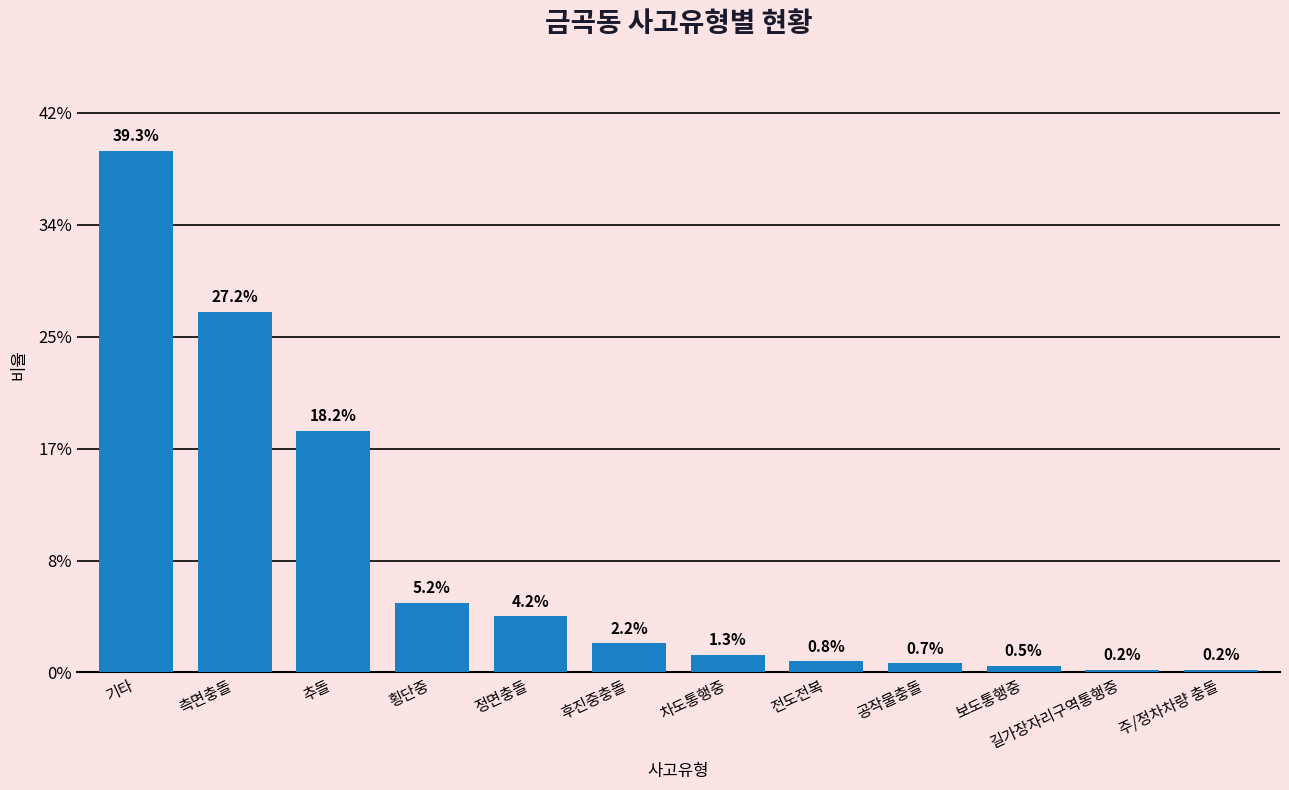

Are the bars horizontal?

No